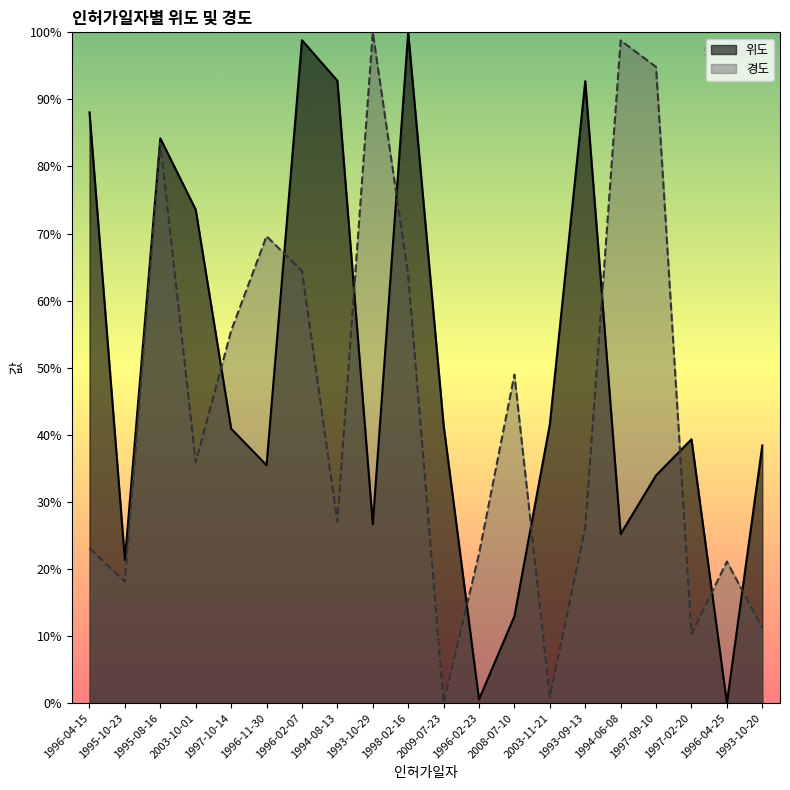

What is the value of the 경도 point at the 16th from the left?

1.0